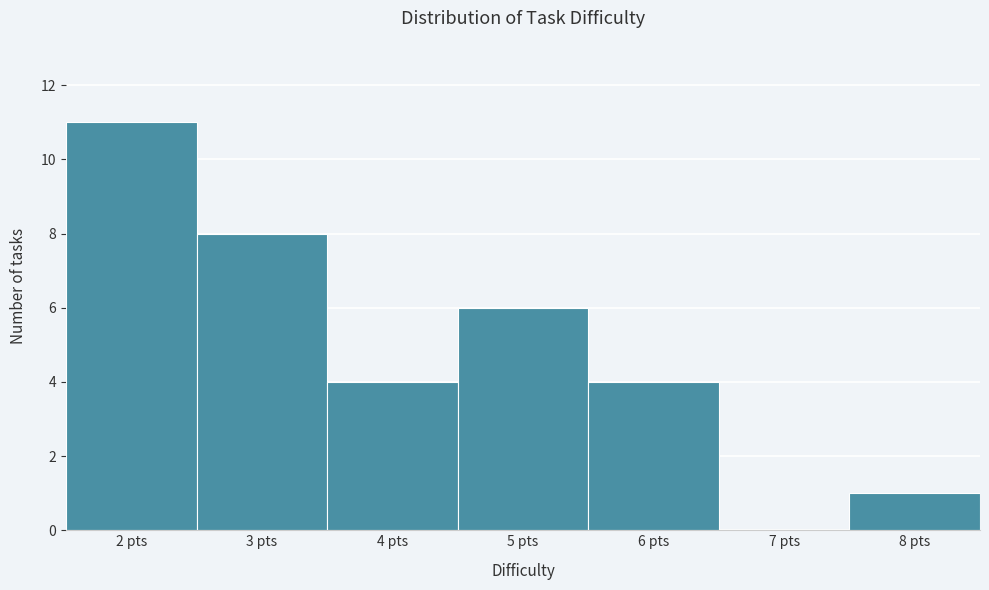

Reading left to right, list every bar in this chart as the range it spans on the x-axis followed by its height. The values are not printed on the chart, so give them approximately, as read against the axis.

1.5 to 2.5: 11
2.5 to 3.5: 8
3.5 to 4.5: 4
4.5 to 5.5: 6
5.5 to 6.5: 4
6.5 to 7.5: 0
7.5 to 8.5: 1